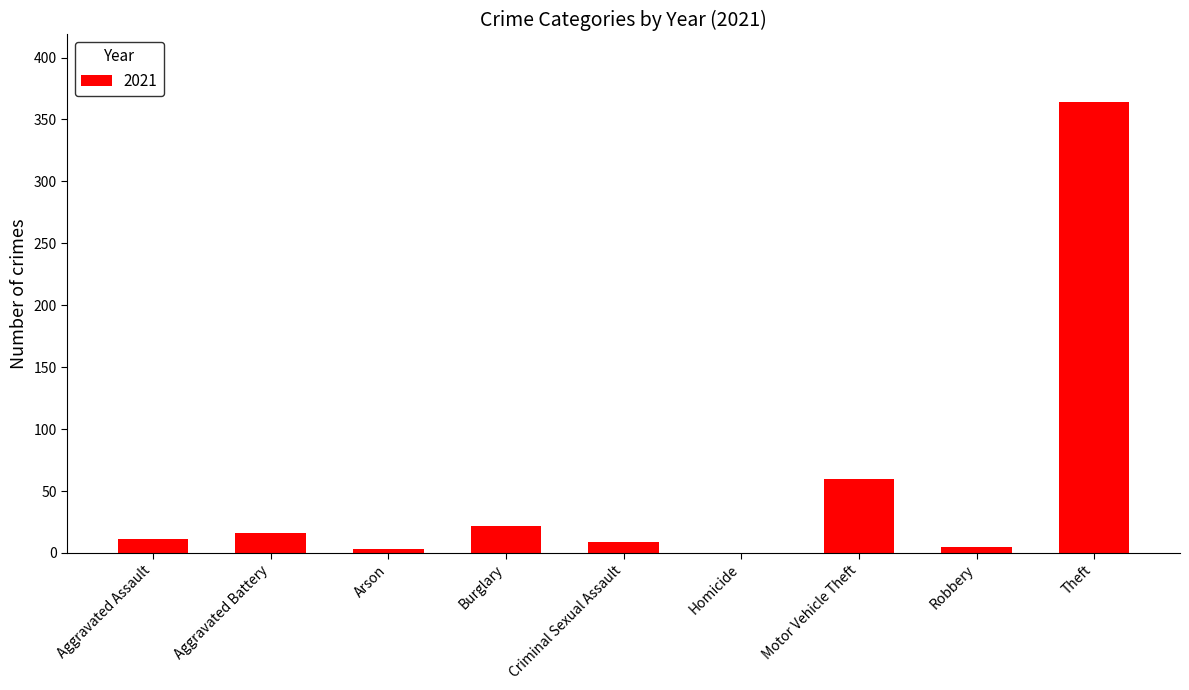

Where is the data nearest to the value 182?

Motor Vehicle Theft